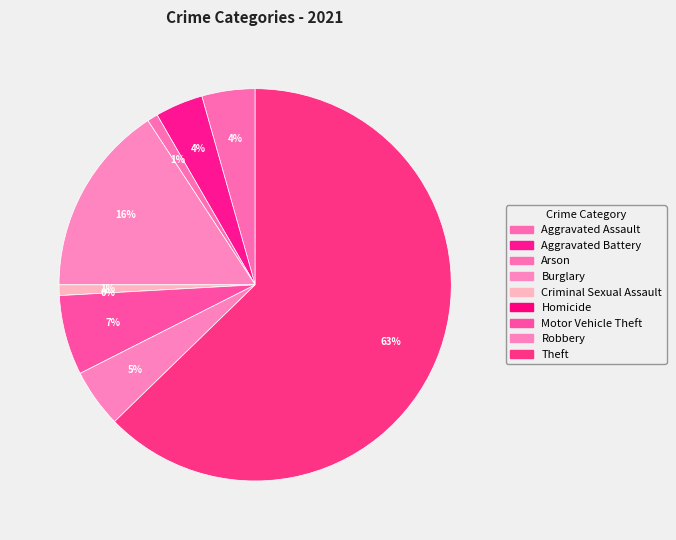

Combined, do Aggravated Battery and Homicide account for over 50%?

No